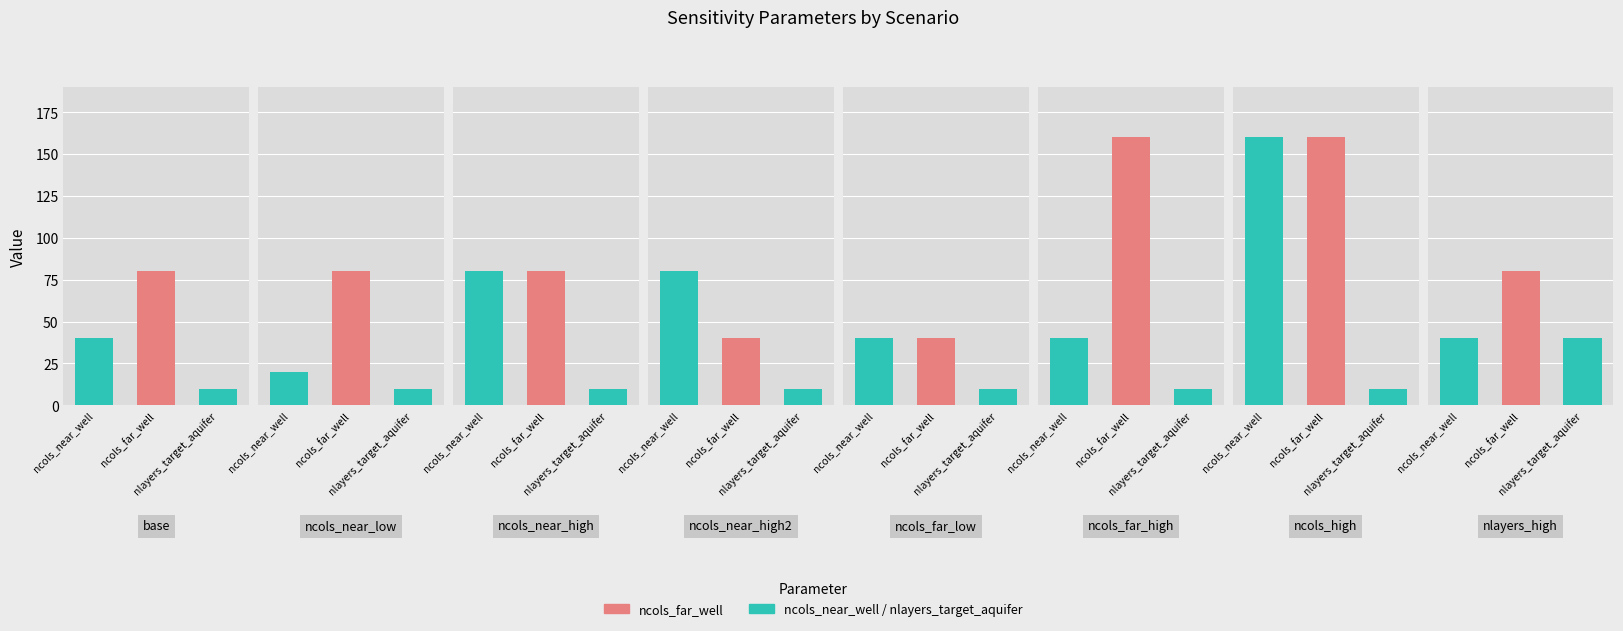

What is the minimum value for nlayers_target_aquifer?

10